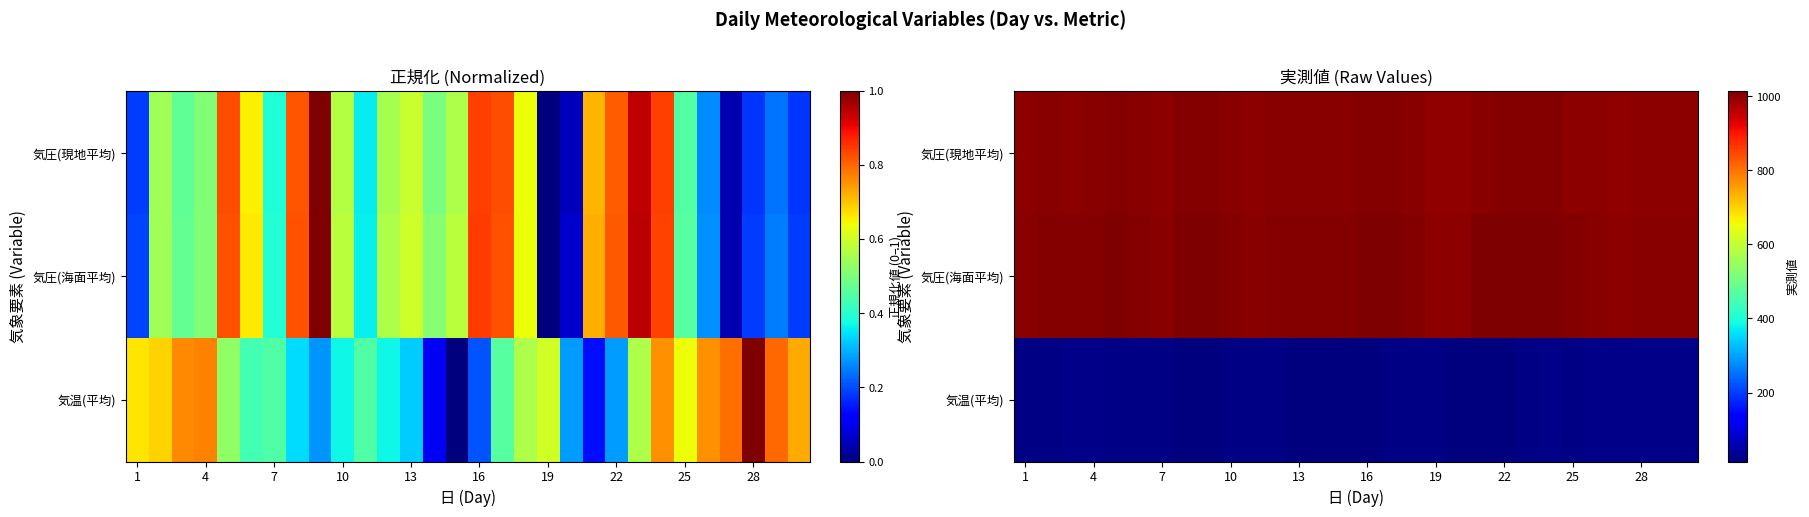

What is the sum of all 気圧(現地平均) values?

30094.7